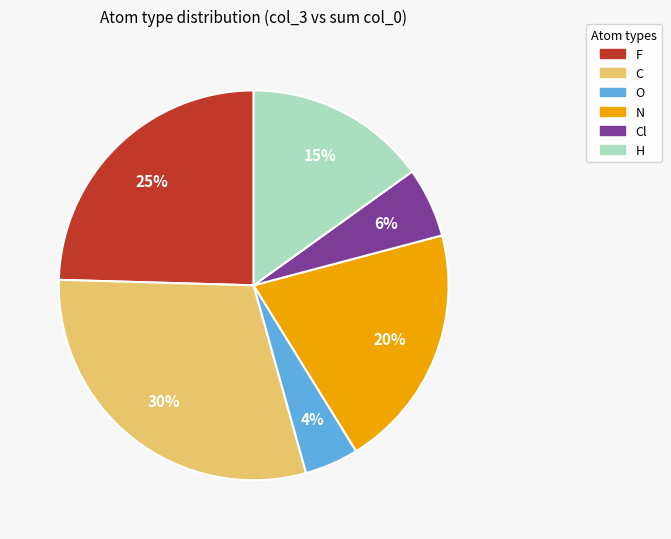

Does any single category account for the majority?

No